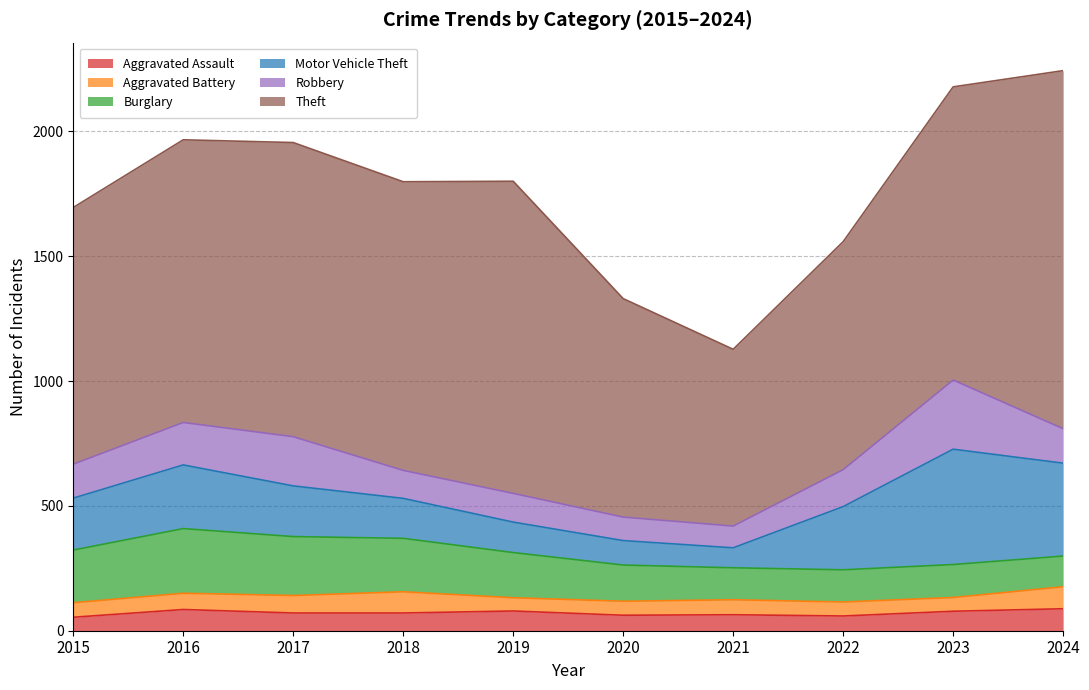

True or false: Aggravated Assault and Robbery intersect in this chart.

False